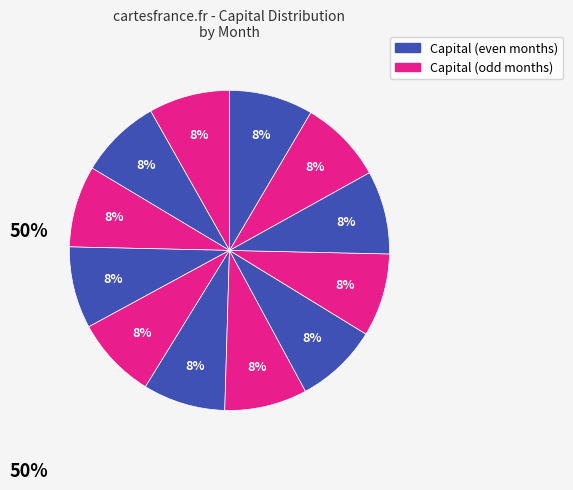

How many segments does this pie chart have?

12